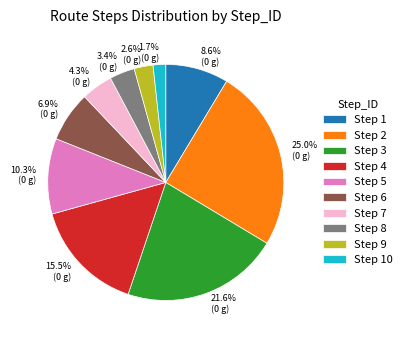

To the nearest percent, what is the difference between the largest and smallest slice percentages?

23%